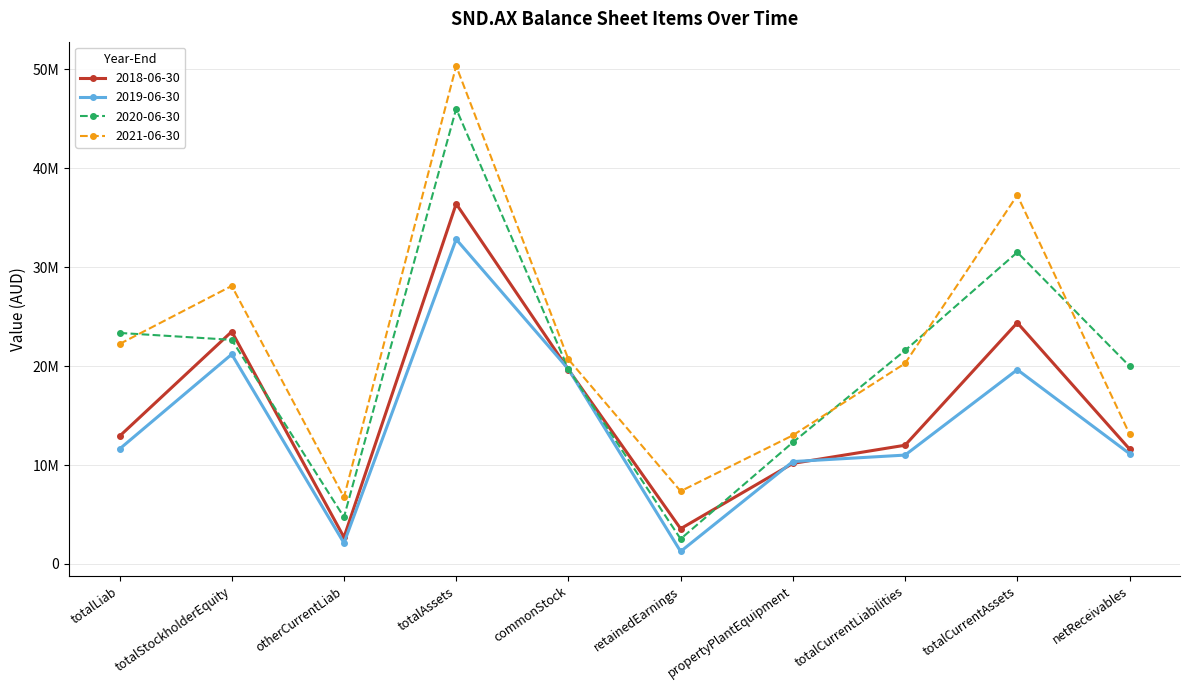

What is the sum of all 2019-06-30 values?

140880000